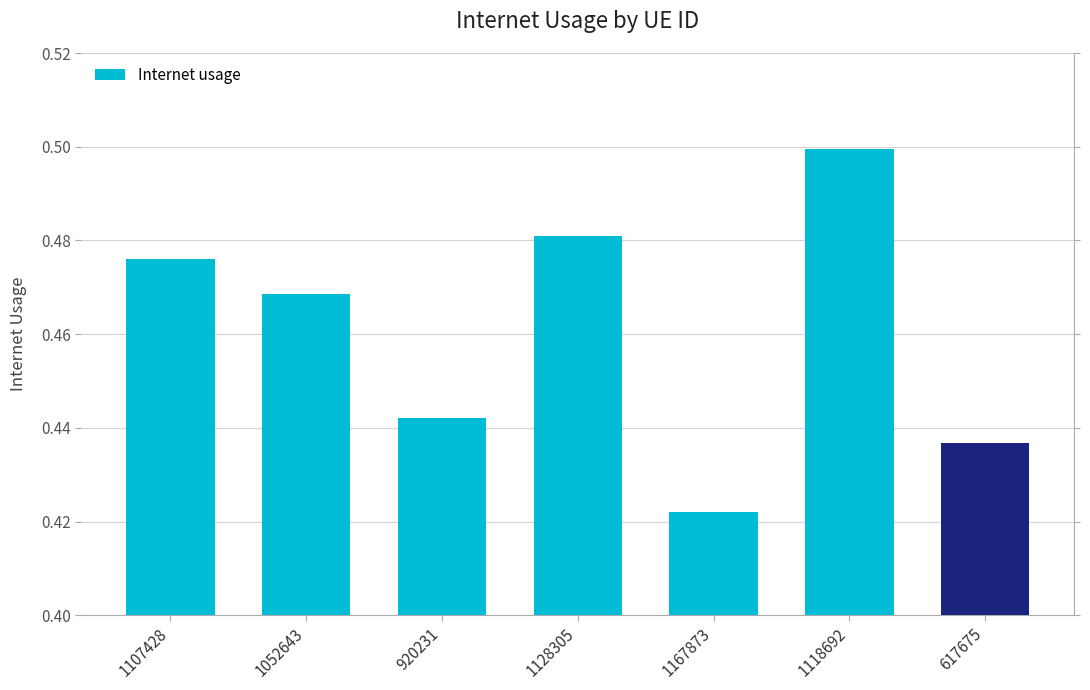

What is the label of the 4th bar from the left?

1128305